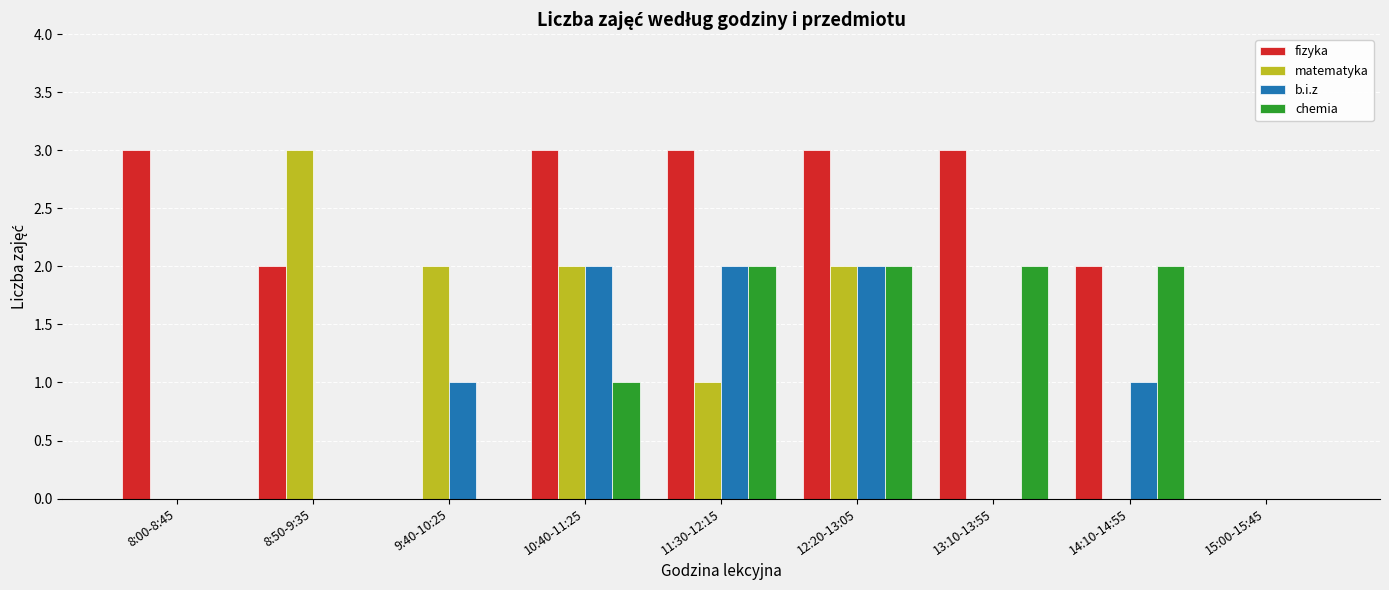

What is the sum of all b.i.z values?

8